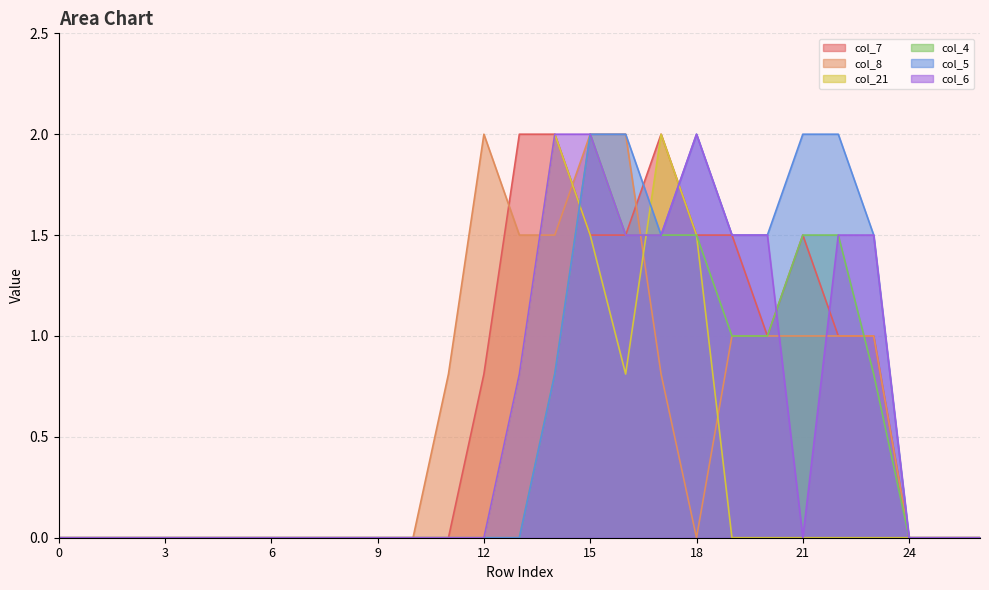

What is the difference between the maximum and minimum values in the col_5 series?

2.0